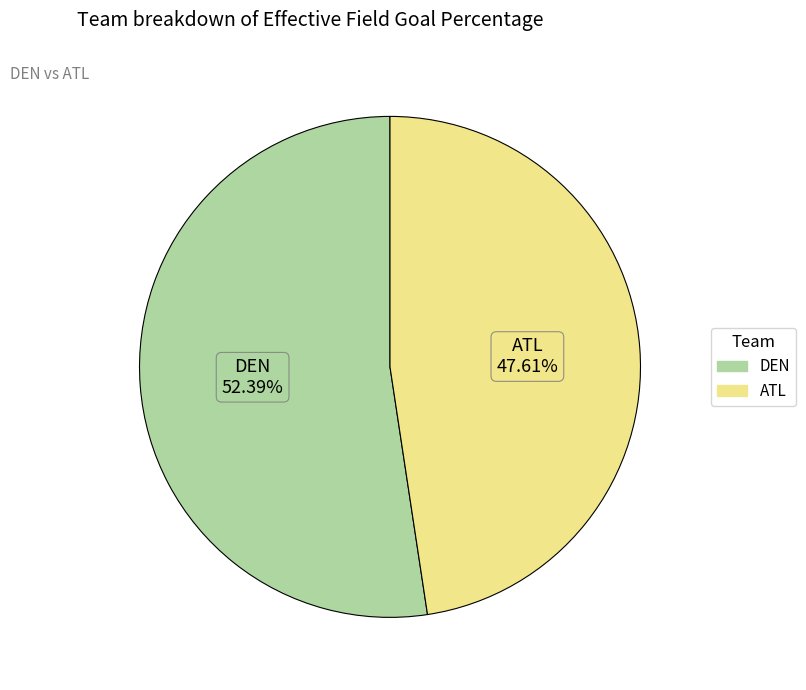

What percentage is the DEN slice, to the nearest percent?

52%